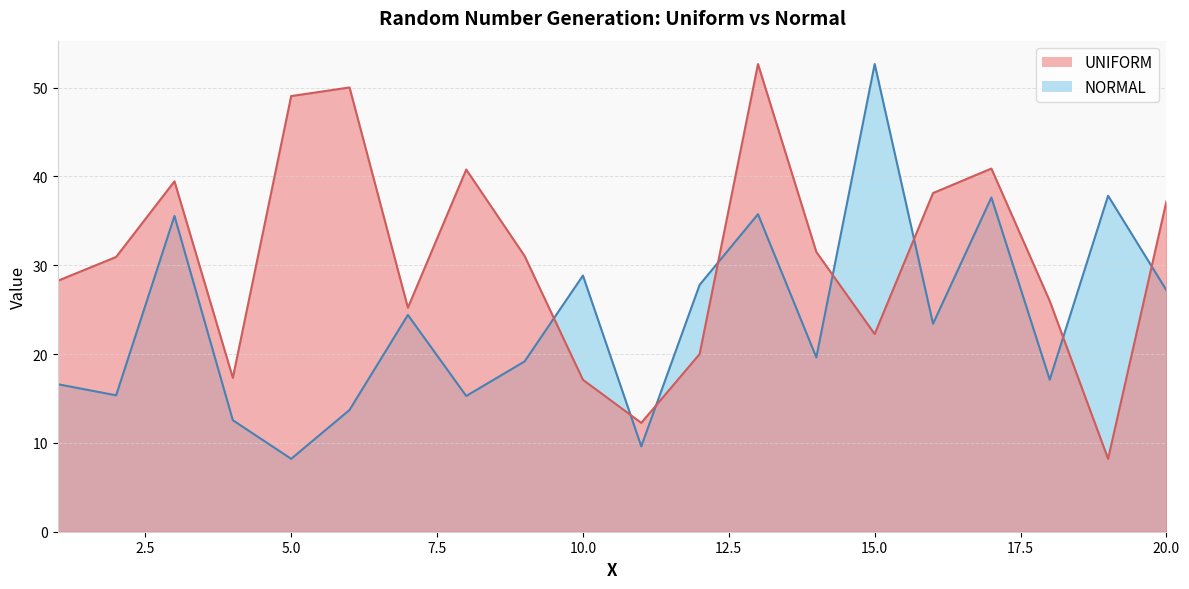

In NORMAL, how many points are higher than both neighbors (excluding endpoints)?

7